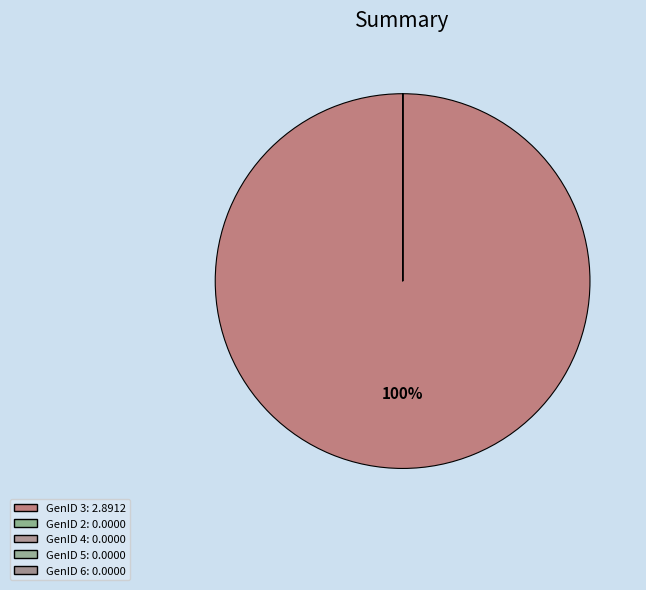

Which slice represents more than half of the pie?

GenID 3